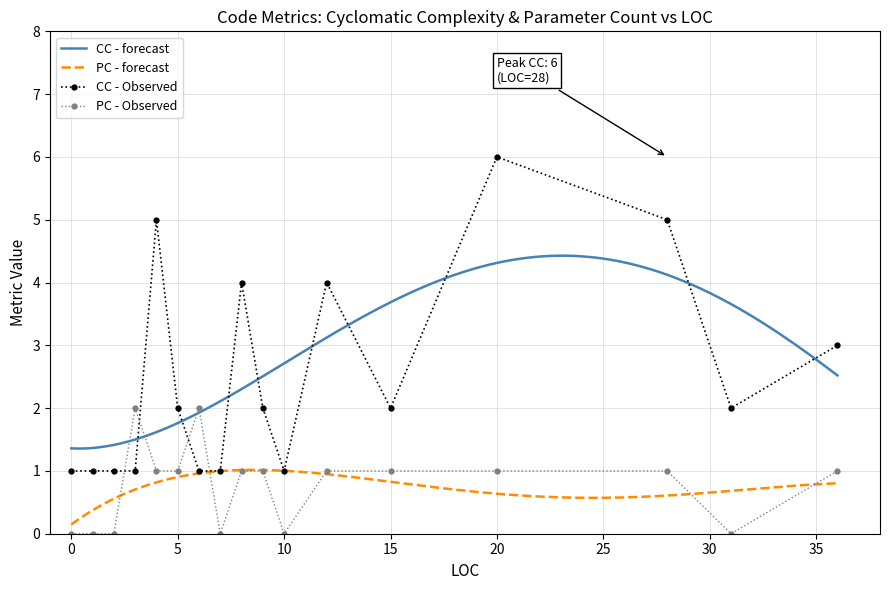

List the labels in order of PC value, largest first.

3, 6, 4, 5, 8, 9, 12, 15, 20, 28, 36, 0, 1, 2, 7, 10, 31